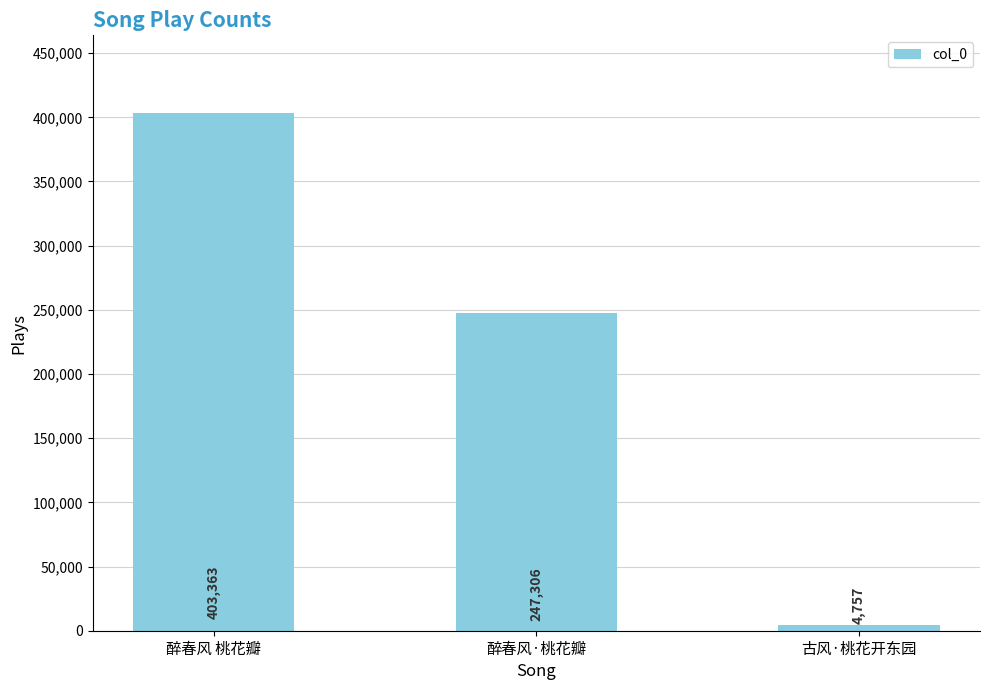

What is the sum of all values?

655426